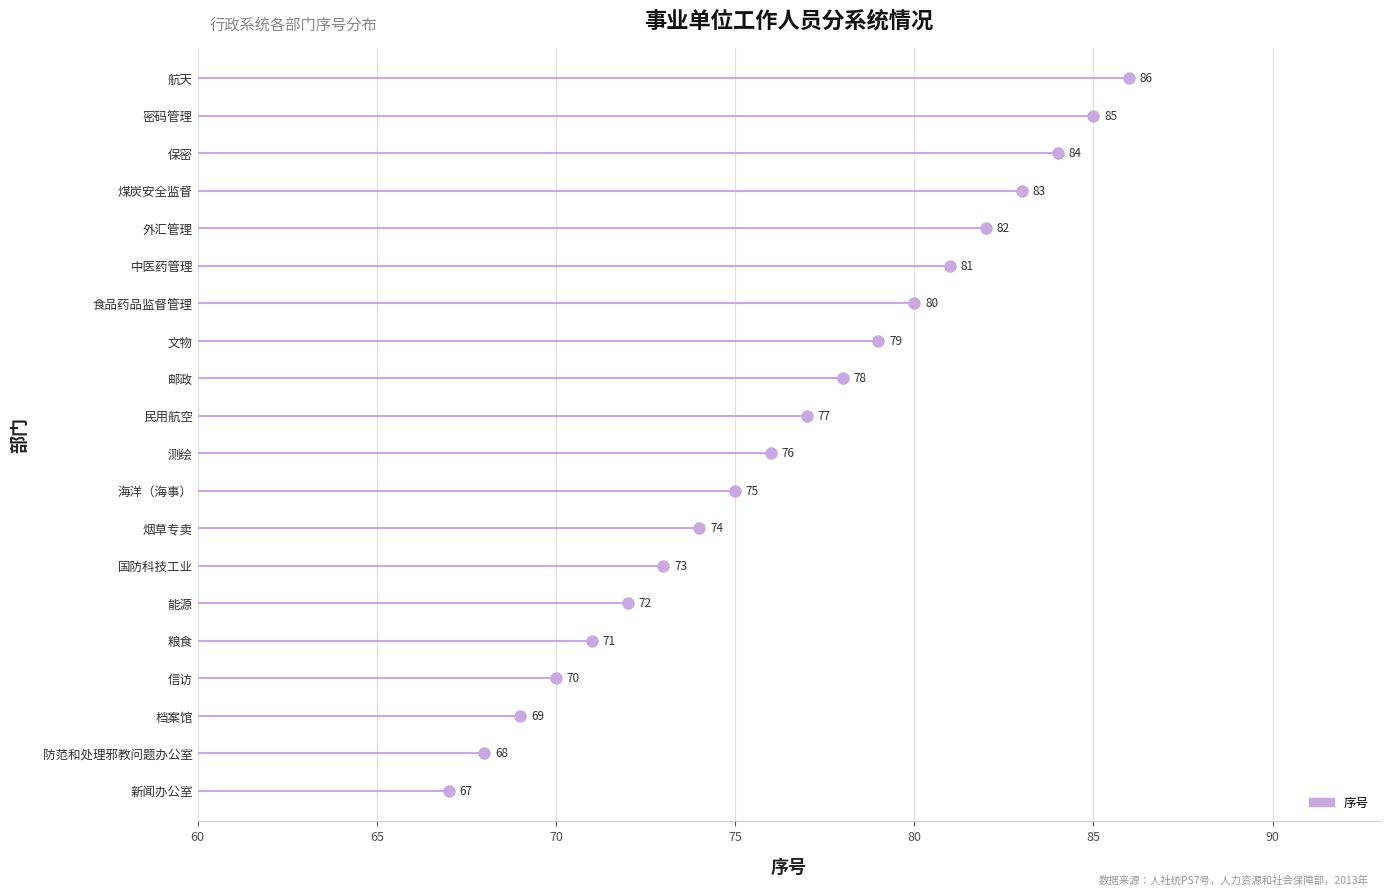

Read the value at 邮政, to the nearest 10.

80